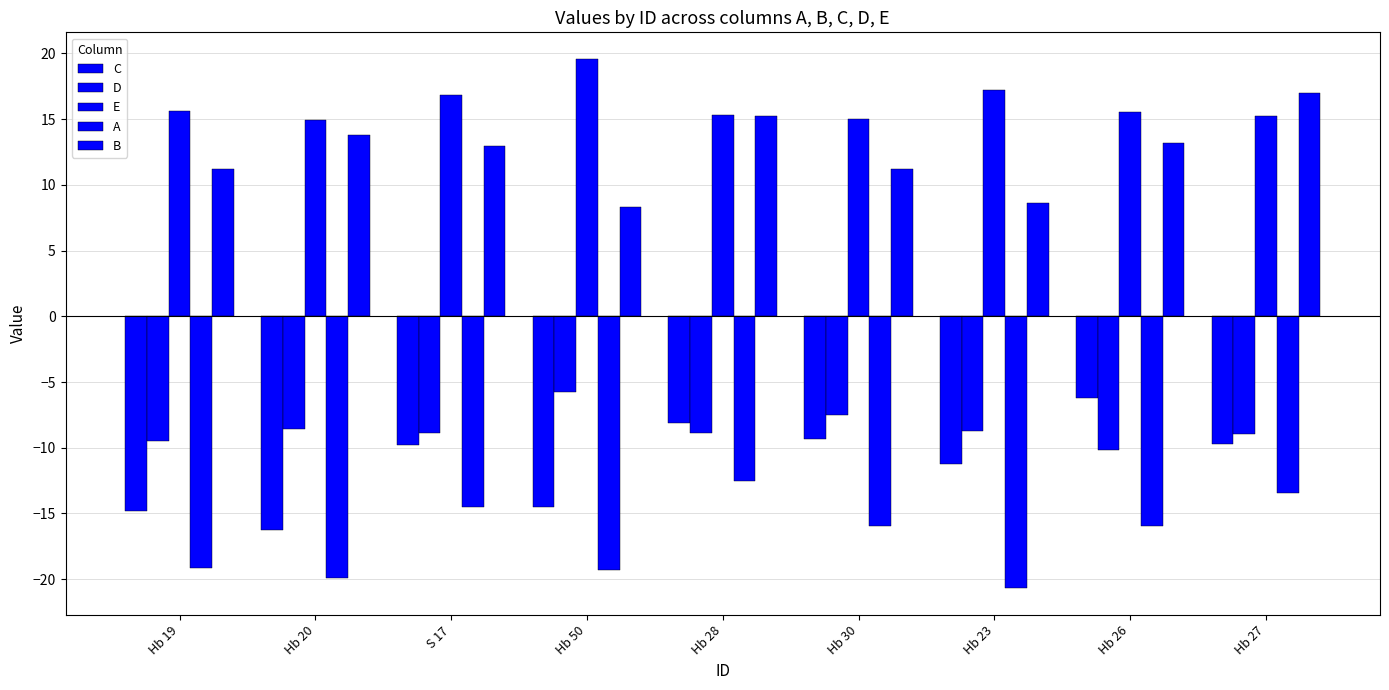

What is the label of the 6th bar from the right?

Hb 50